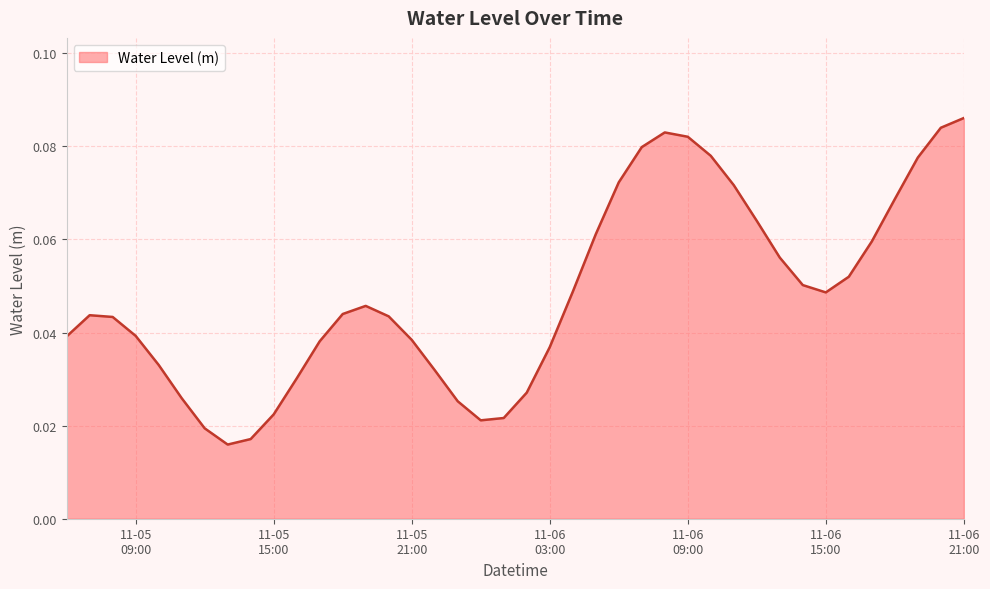

At which label is the value closest to 0?

2023-11-05 13:00:00